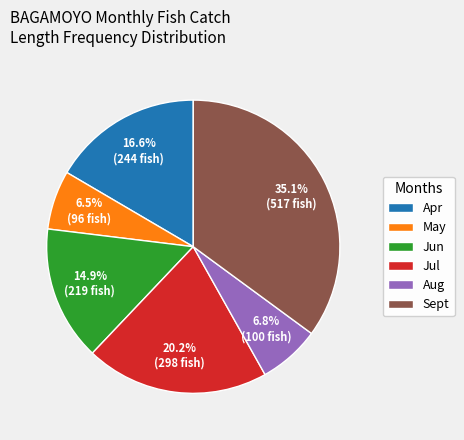

What is the ratio of the value at Jun to the value at Apr?

0.9